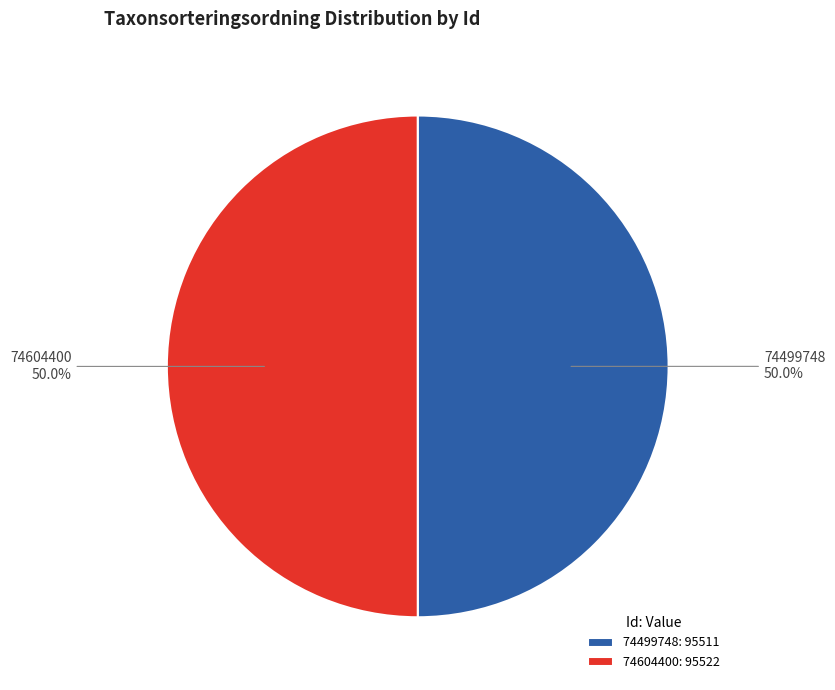

What percentage do 74604400 and 74499748 together represent?

100.0%